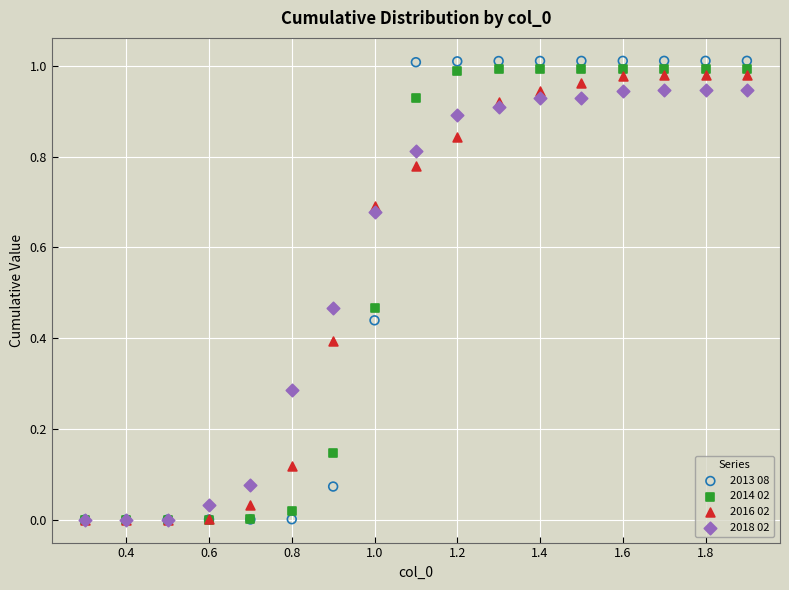

Which series contains the highest Y value?

2013 08